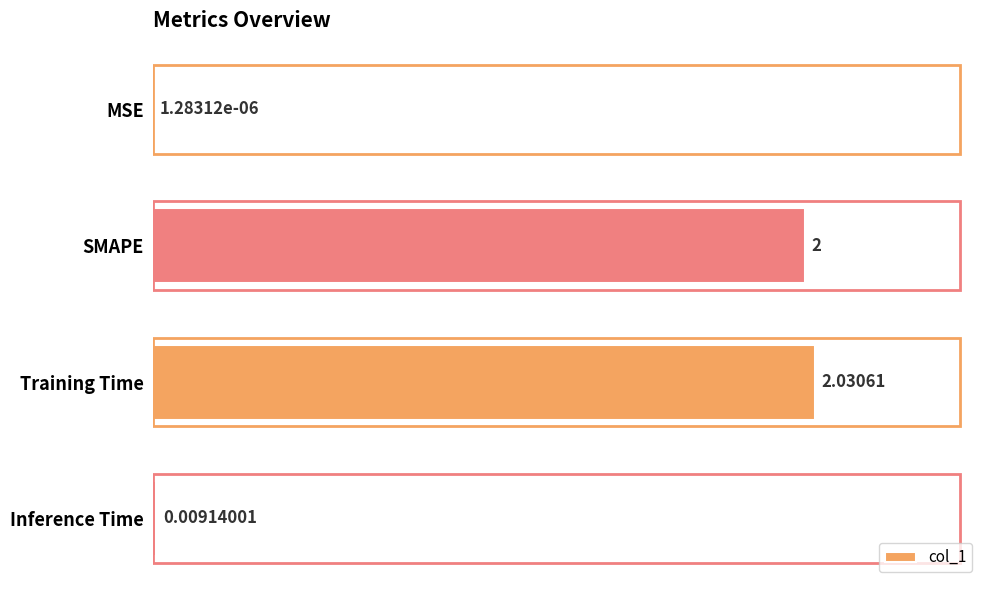

Between MSE and Inference Time, which is larger?

Inference Time